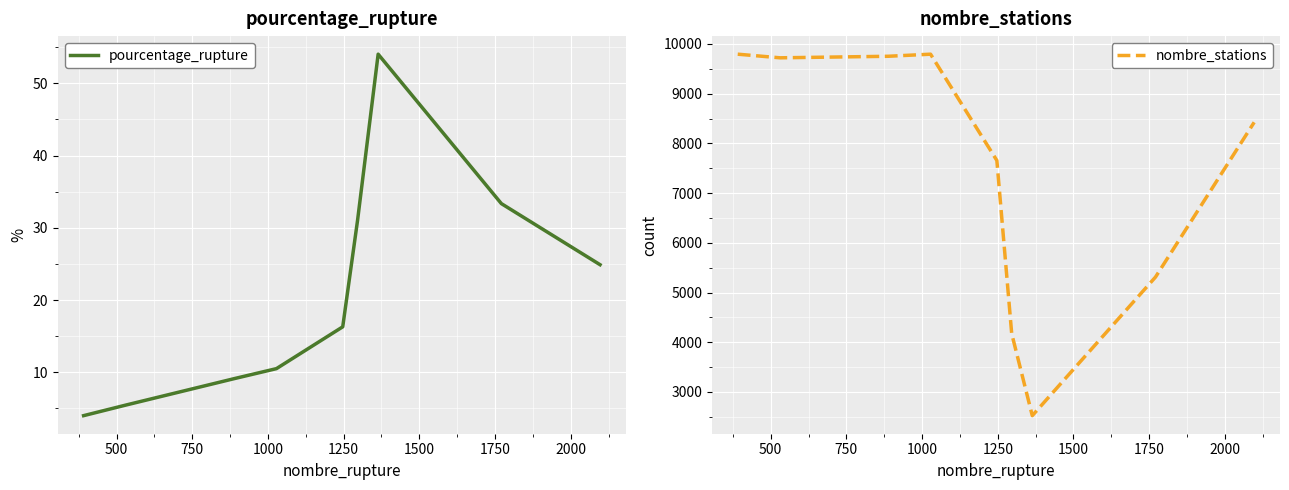

What is the difference between the maximum and minimum values in the nombre_stations series?

7270